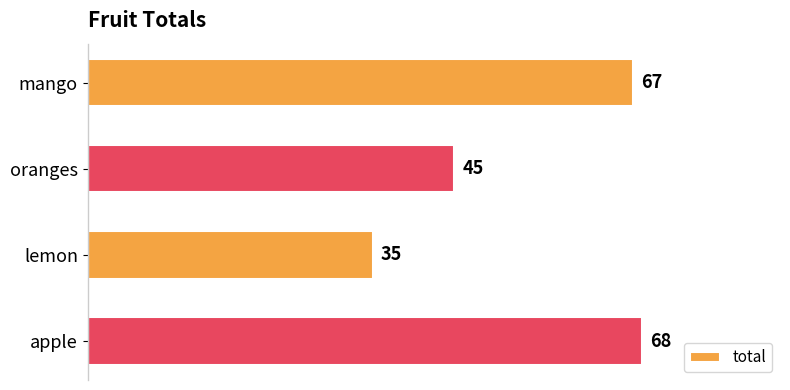

What is the label of the 2nd bar from the bottom?

lemon